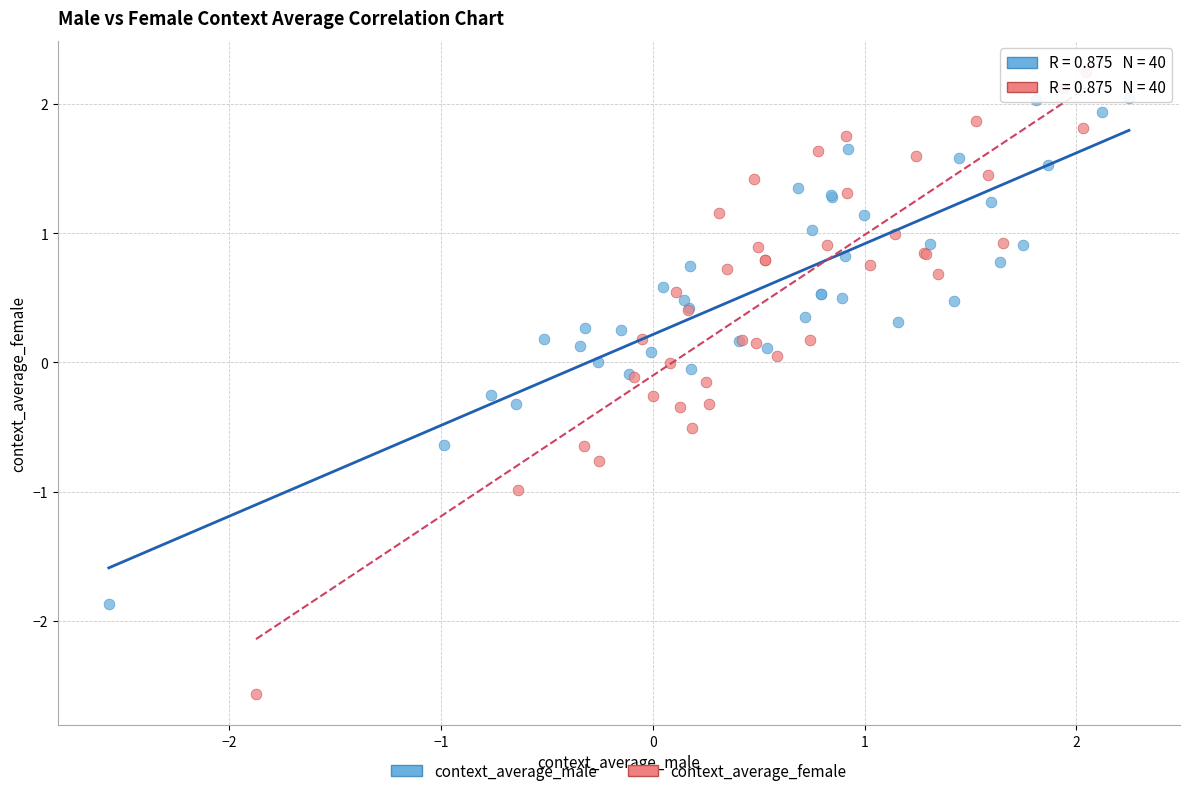

What are all the series names shown in the legend?

context_average_male, context_average_female